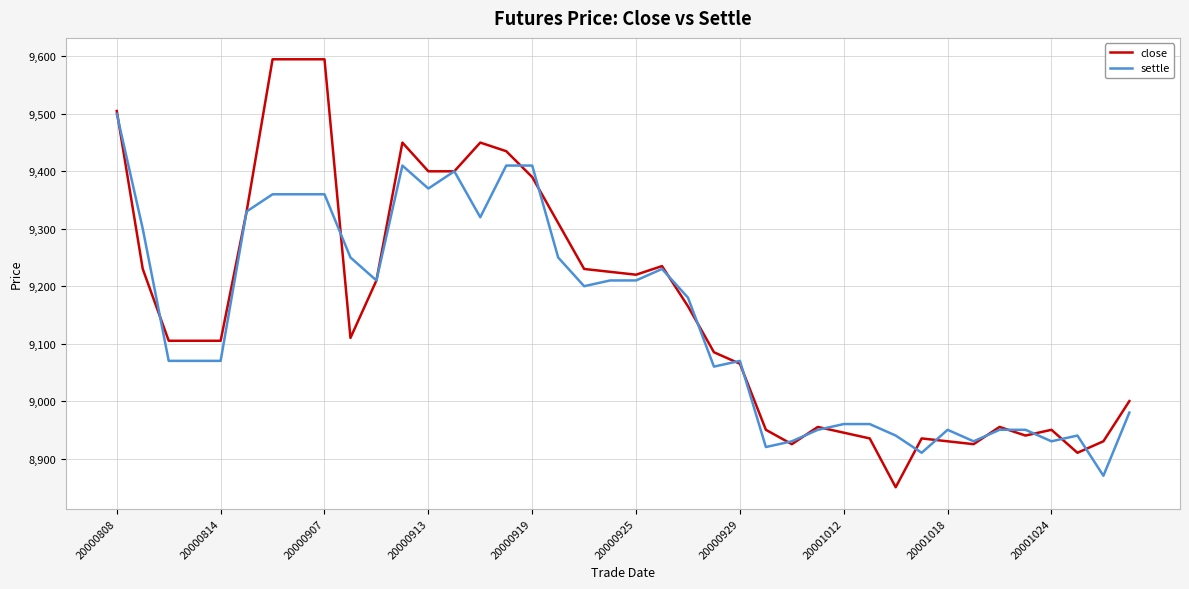

Count the number of data series in this chart.

2